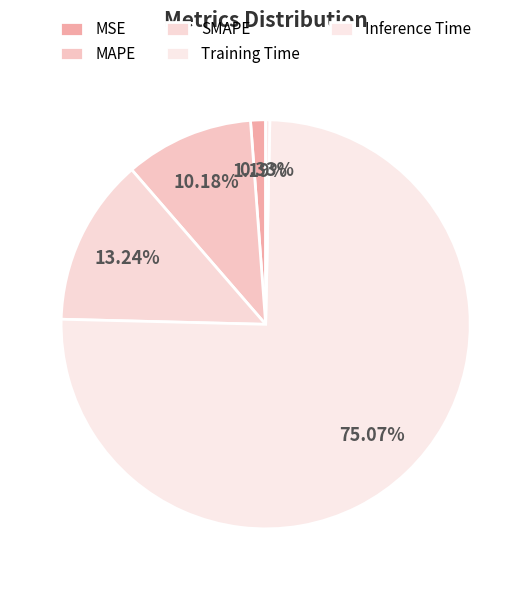

How many slices are in this pie chart?

5